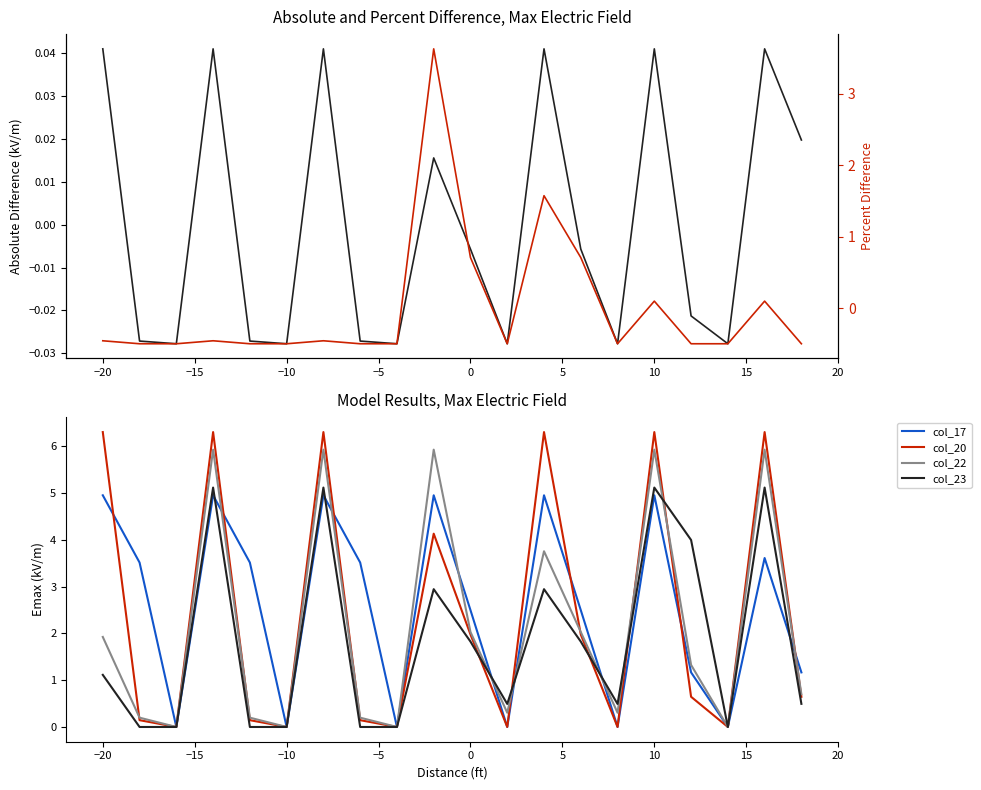

True or false: col_17 has a value of -1.8 at −10.

False